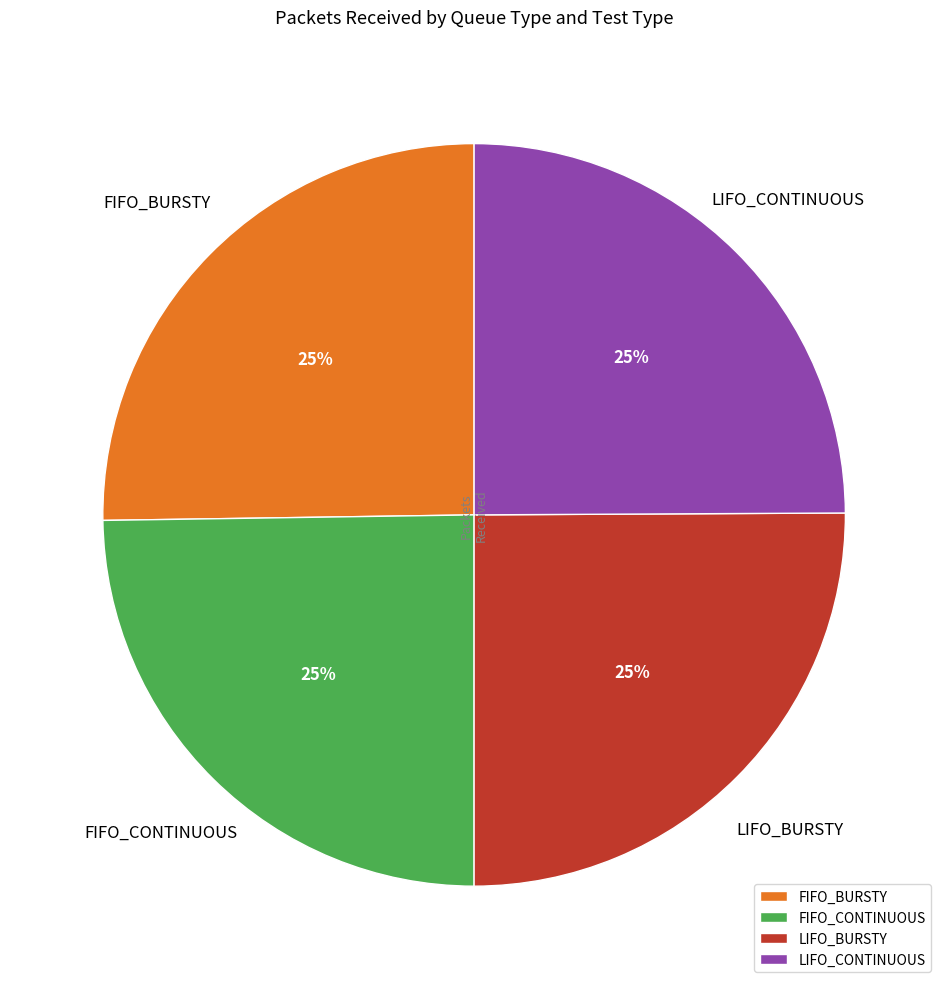

How many slices are in this pie chart?

4